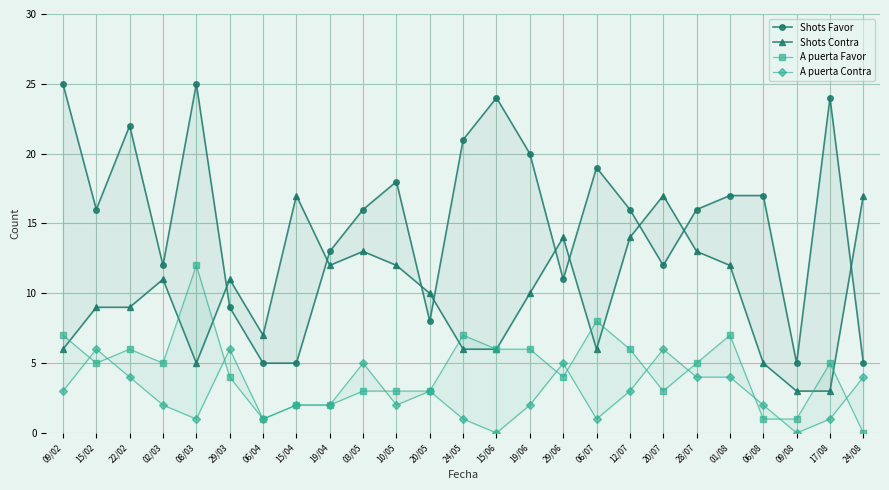

Where does the A puerta Favor series first go above 5?

09/02